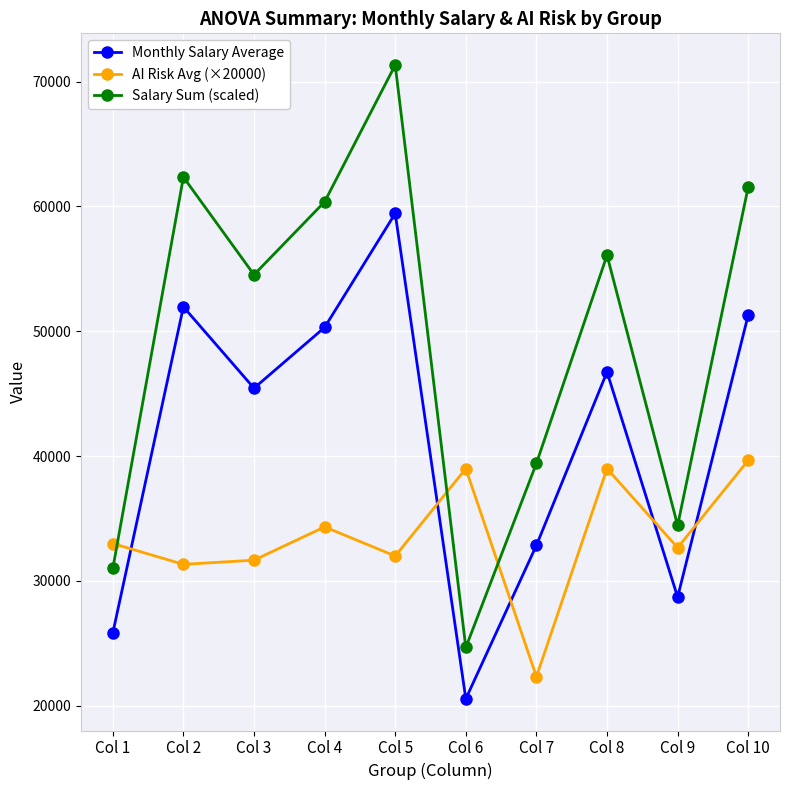

What is the average value of the AI Risk Avg (×20000) series?

33500.0